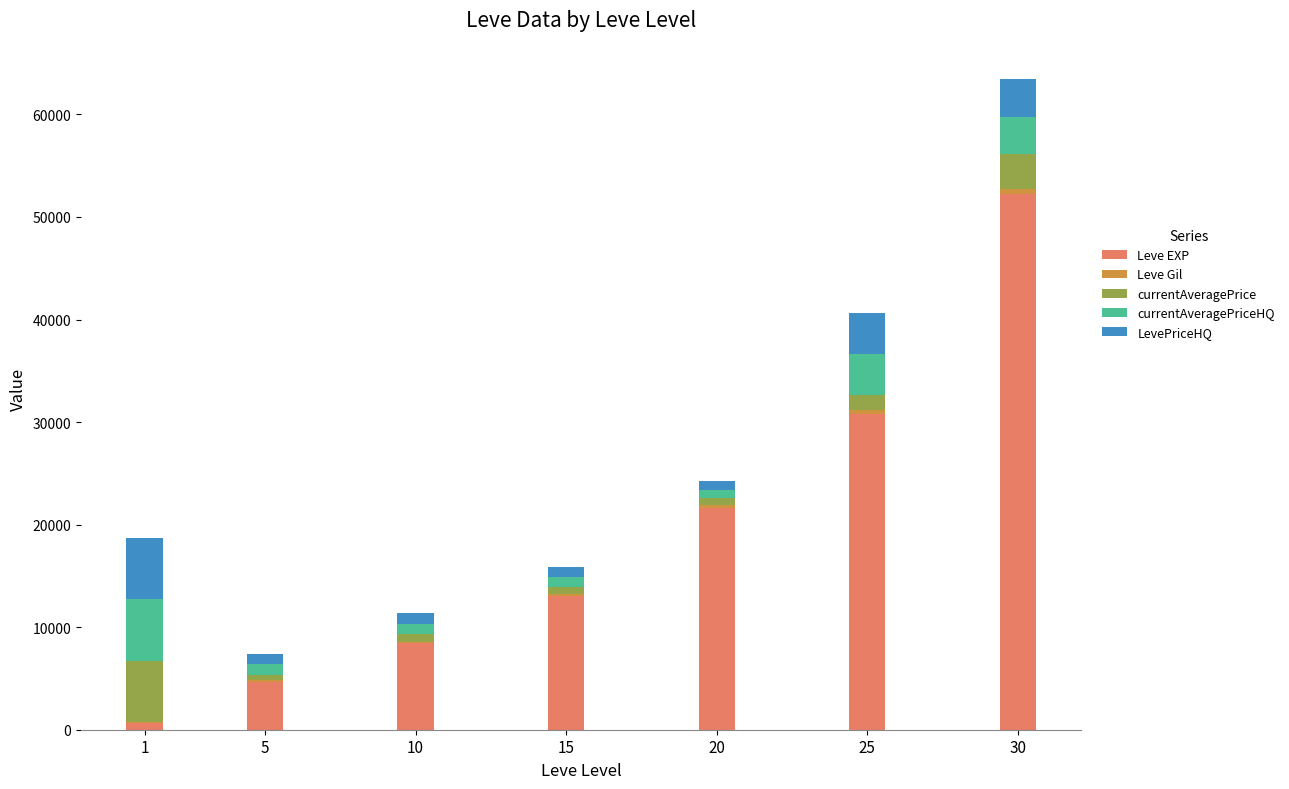

Does the chart contain stacked bars?

Yes